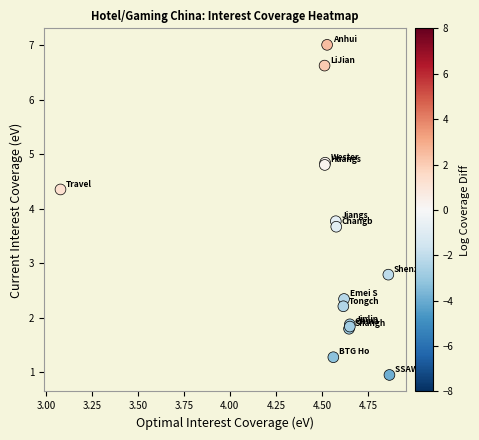

What Y value in the scatter plot is closest to 3?

2.8